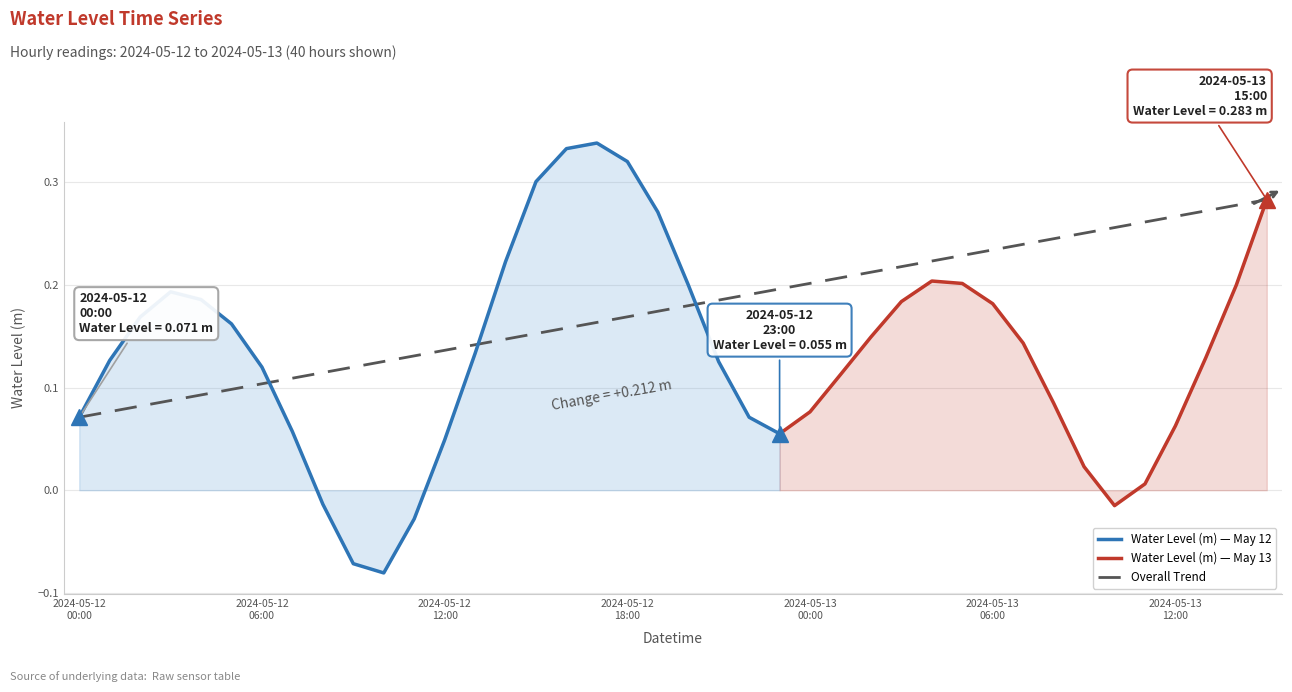

What is the sum of the values at 2024-05-12 18:00 and 2024-05-13 14:00?

0.5